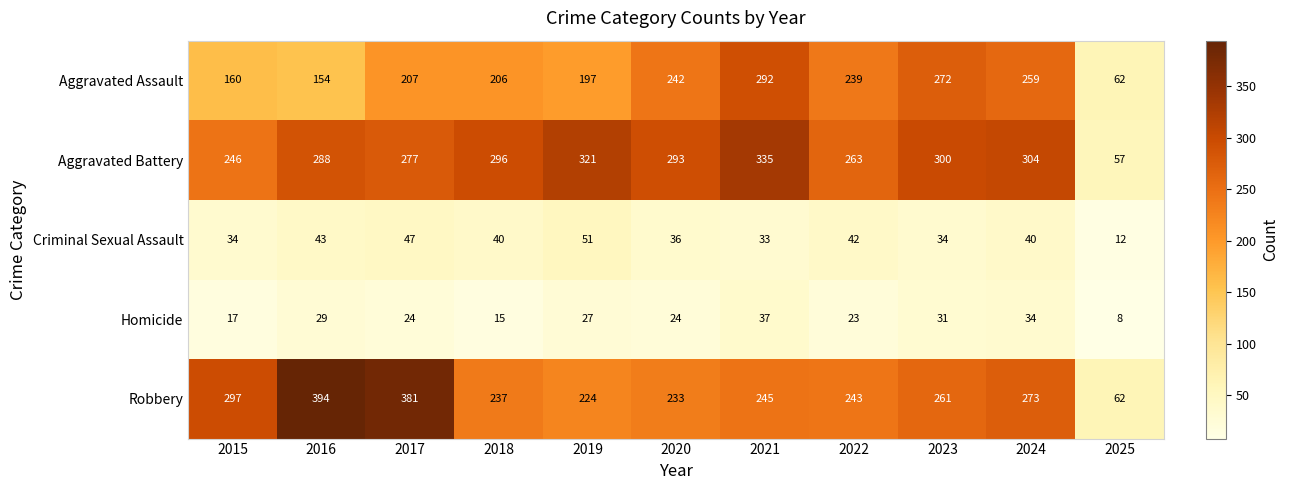

What is the total value across all series at 2021?

942